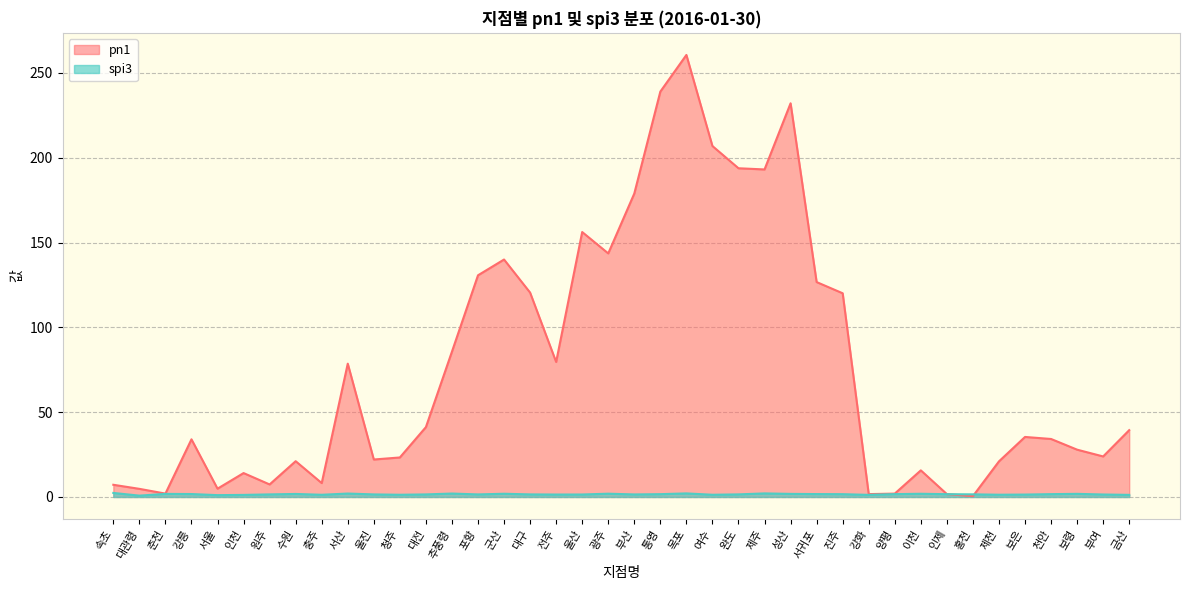

Between 원주 and 금산, which is larger?

금산